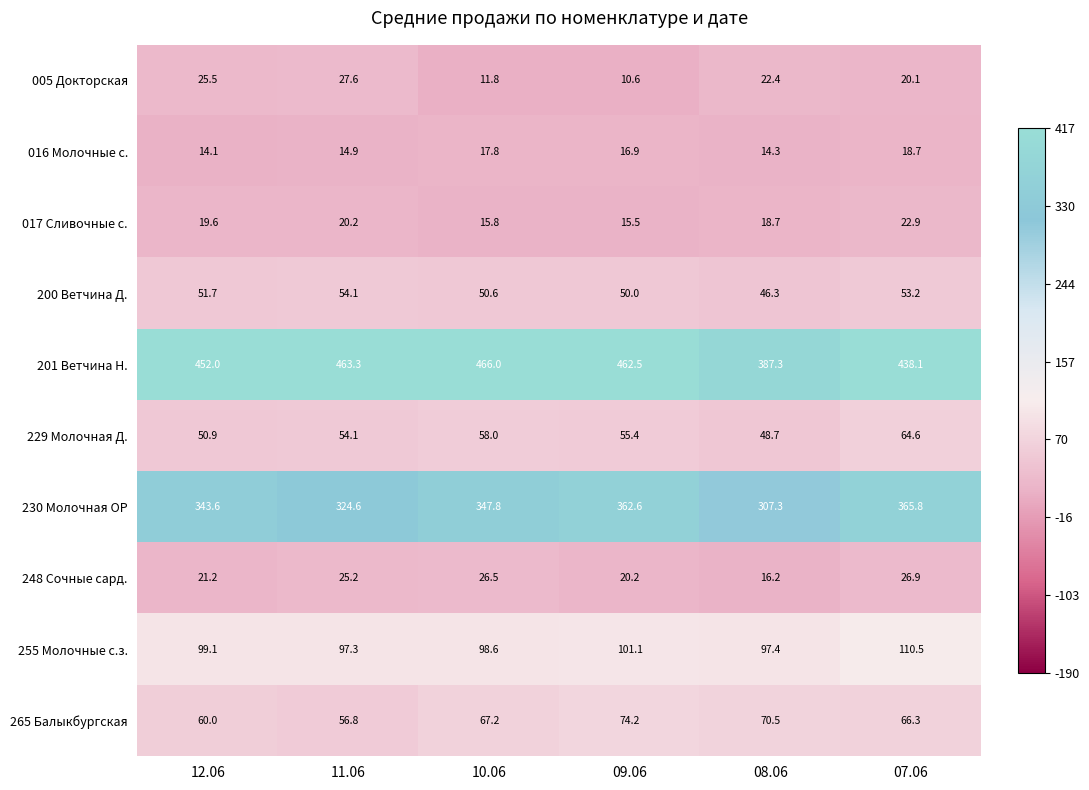

At which category does the chart reach its minimum across all series?

09.06